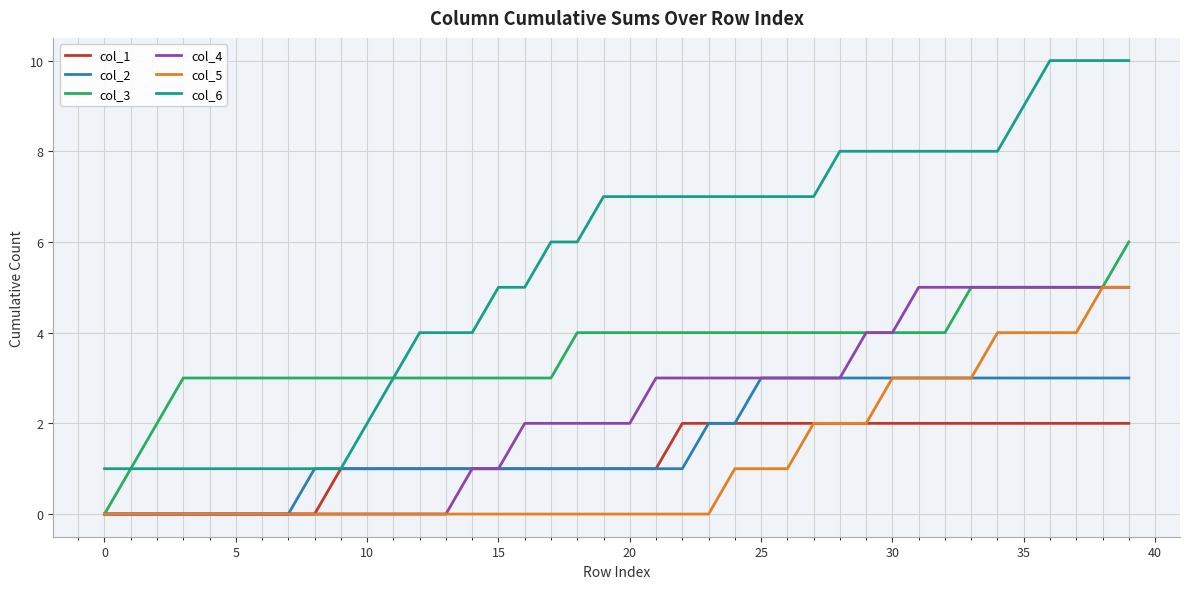

True or false: col_6 and col_5 intersect in this chart.

False